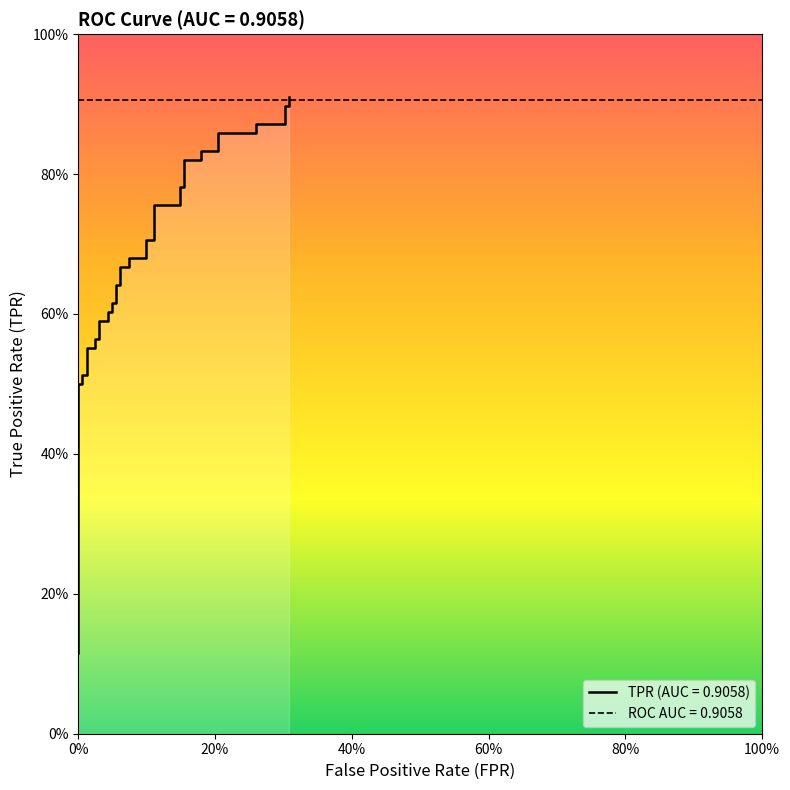

Is this an area chart (filled region under the line)?

No